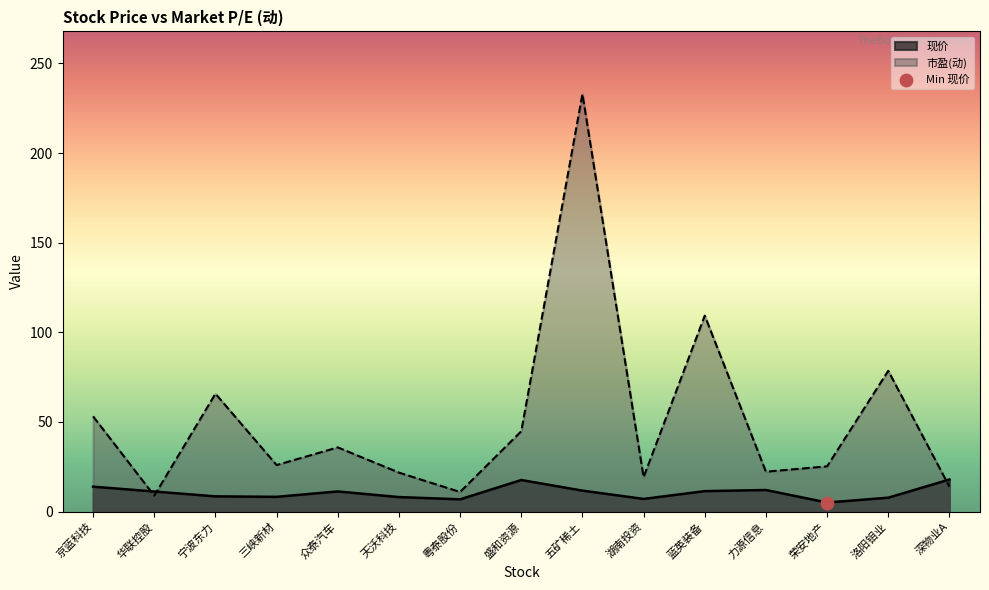

Is the value of 市盈(动) at 三峡新材 greater than the value of 现价 at 深物业A?

Yes